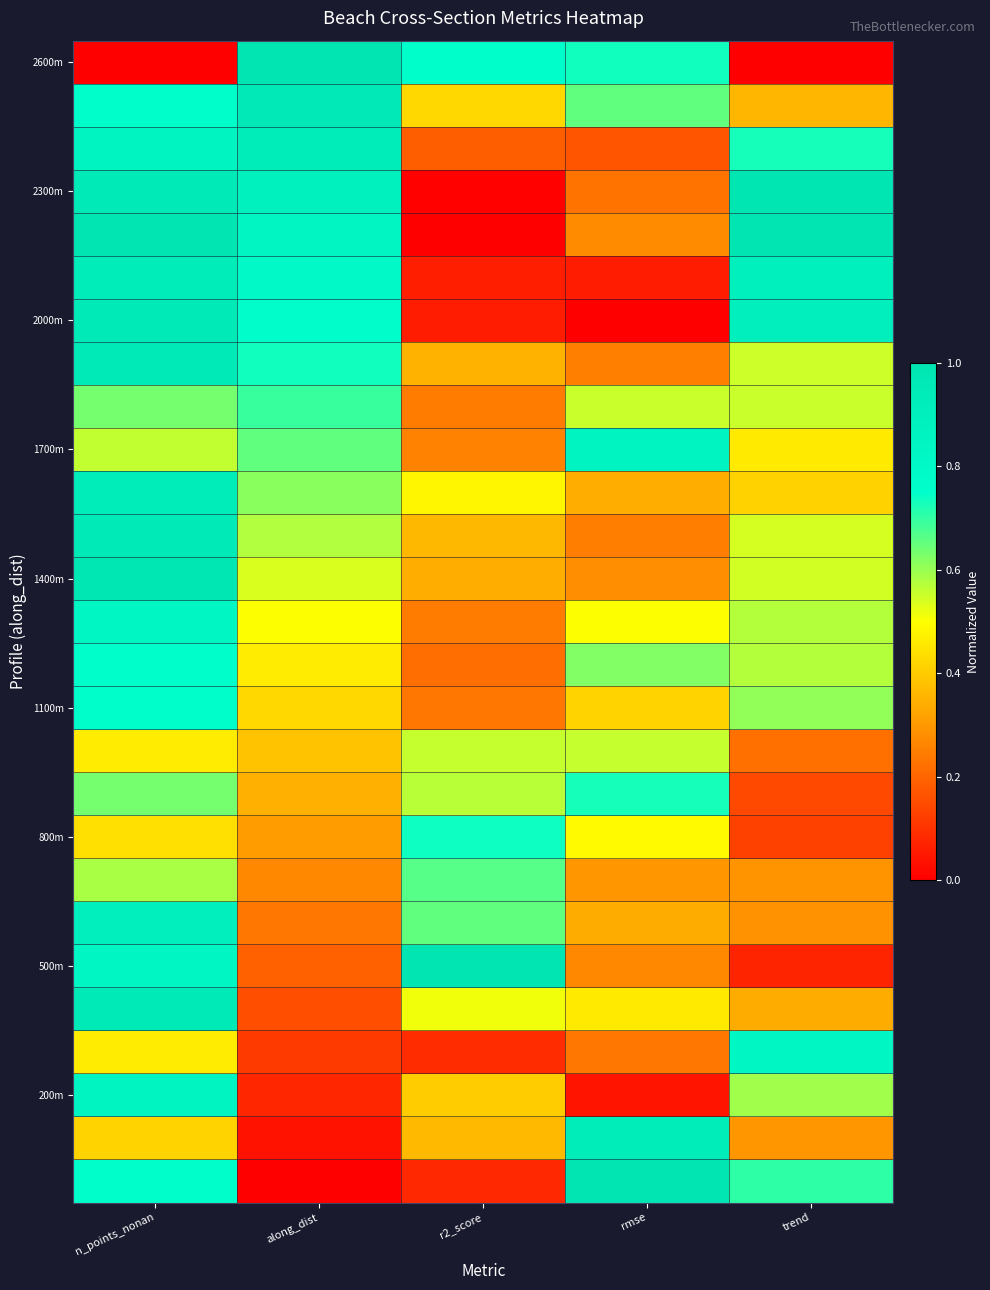

How many series are shown in this chart?

27